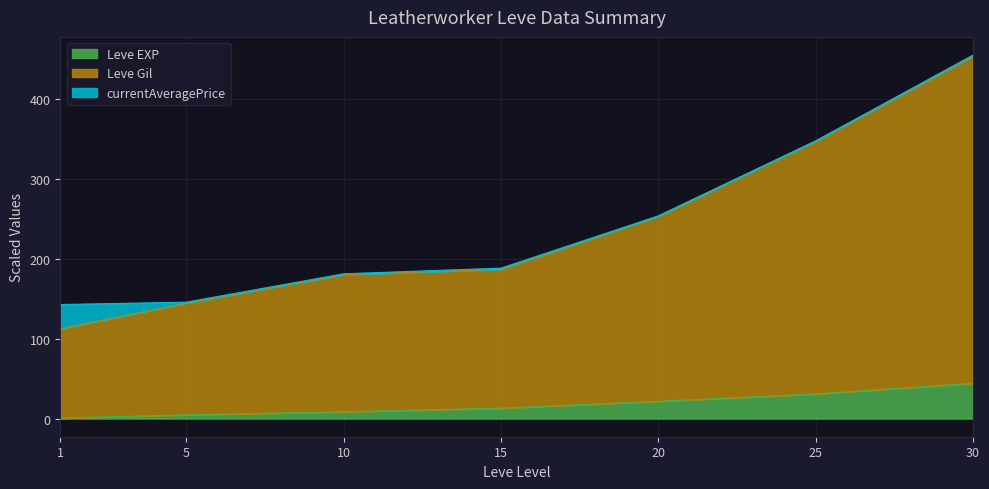

Is it true that Leve EXP equals 8.5 at 15?

False